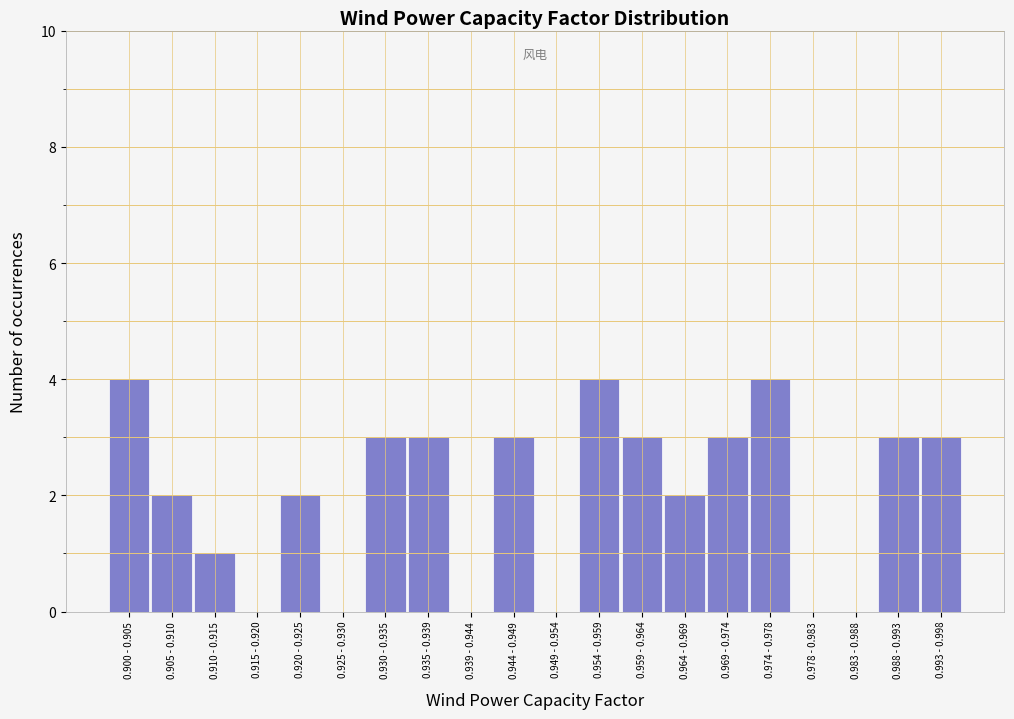

Reading right to left, list all the values displayed in this chart.

0.993 - 0.998=3	0.988 - 0.993=3	0.983 - 0.988=0	0.978 - 0.983=0	0.974 - 0.978=4	0.969 - 0.974=3	0.964 - 0.969=2	0.959 - 0.964=3	0.954 - 0.959=4	0.949 - 0.954=0	0.944 - 0.949=3	0.939 - 0.944=0	0.935 - 0.939=3	0.930 - 0.935=3	0.925 - 0.930=0	0.920 - 0.925=2	0.915 - 0.920=0	0.910 - 0.915=1	0.905 - 0.910=2	0.900 - 0.905=4